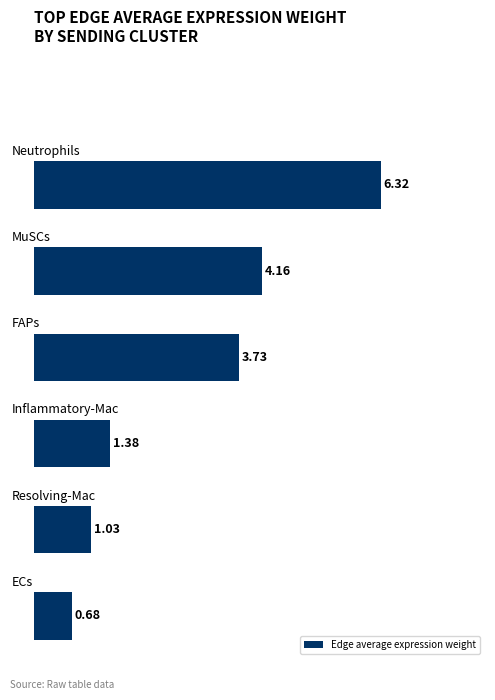

What is the average value?

2.9